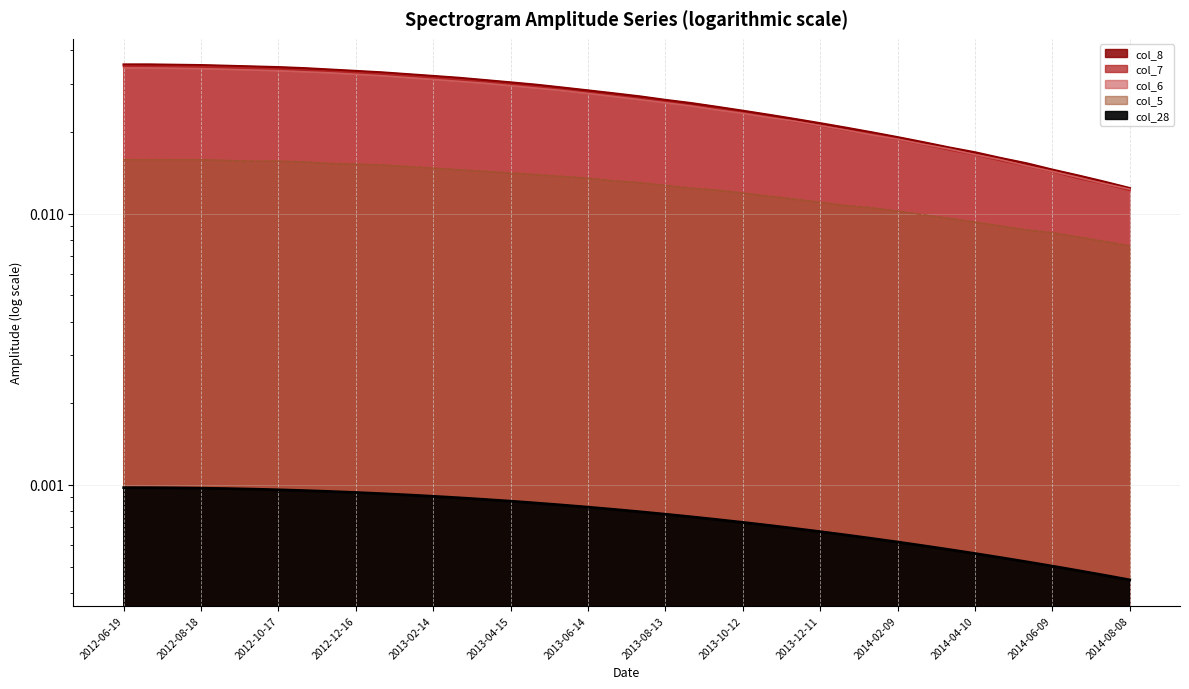

What are all the series names shown in the legend?

col_5, col_6, col_7, col_8, col_28